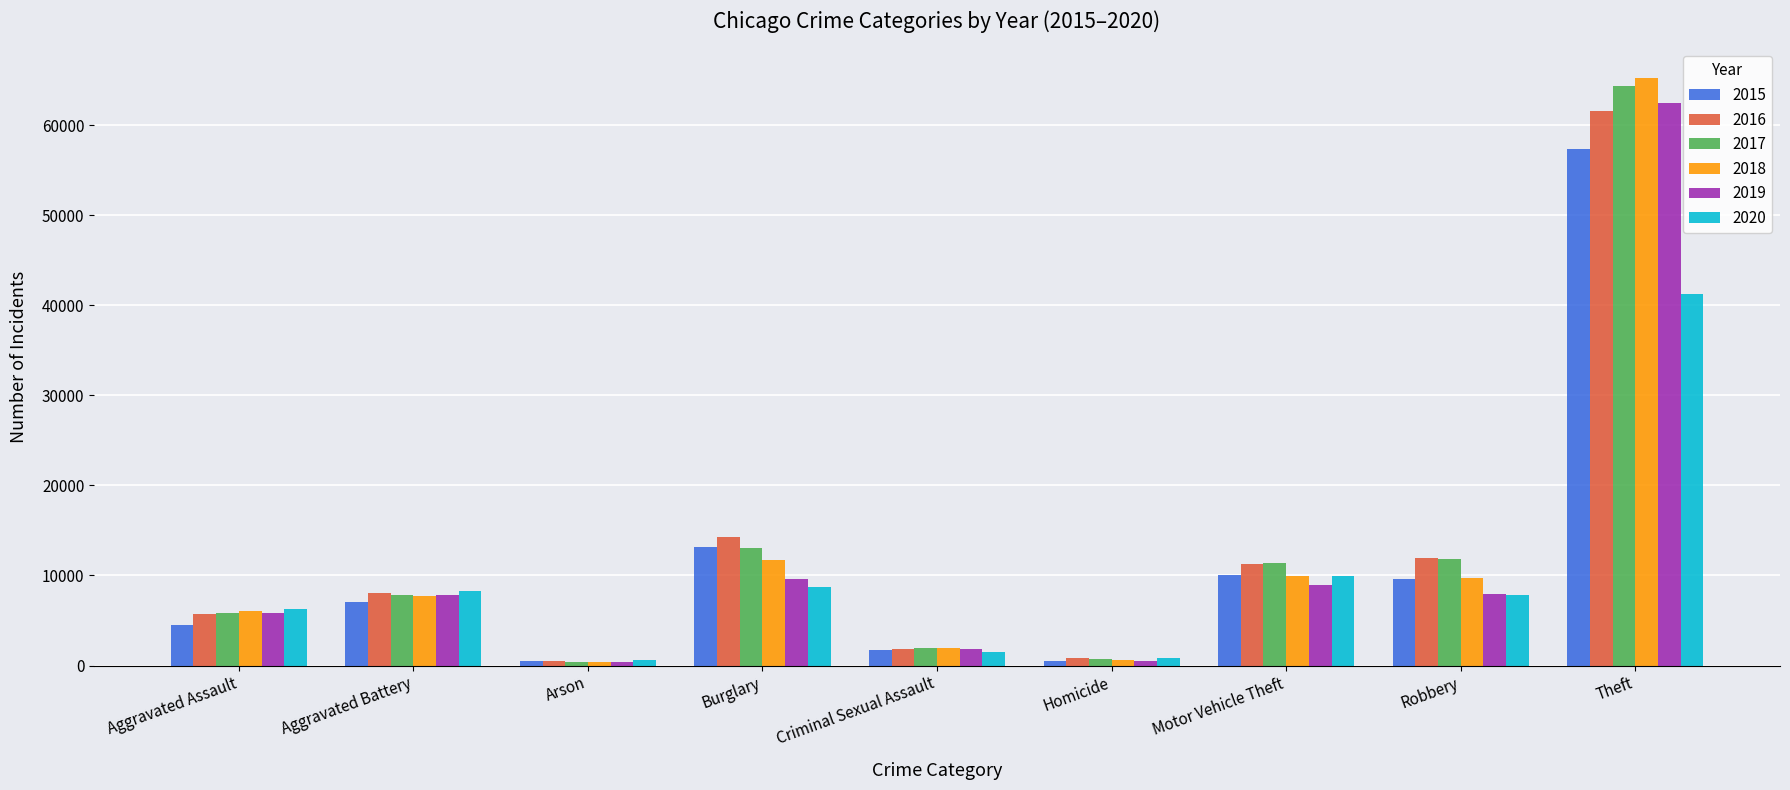

Is it true that 2016 equals 11960 at Robbery?

True